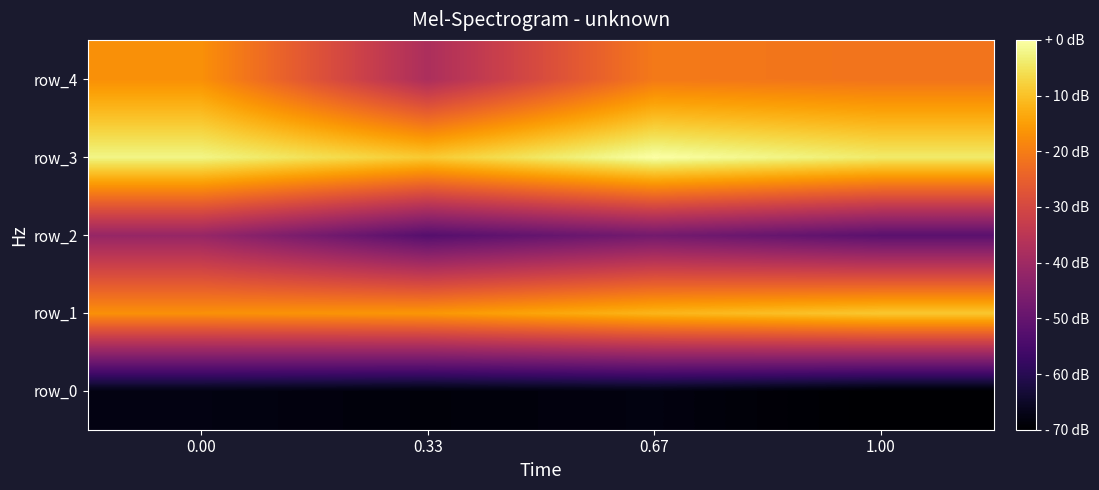

Which has a higher value, 0.33 or 0.67?

0.67